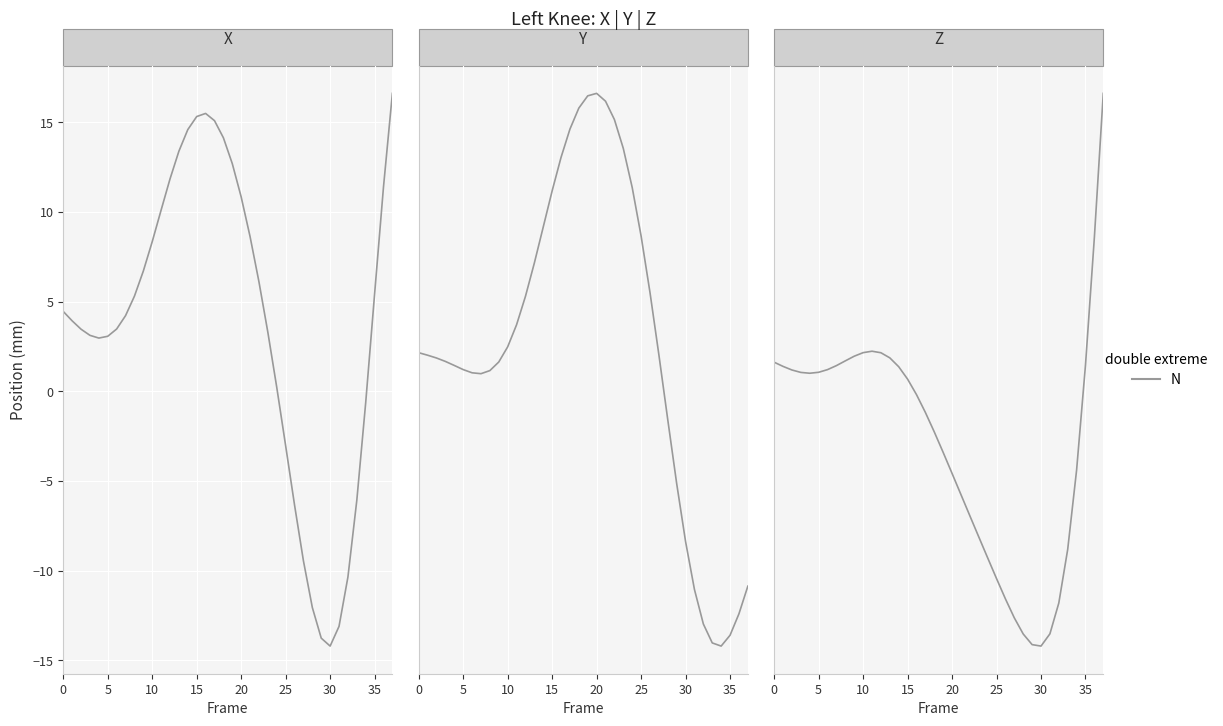

Which category has the highest value across all series?

37